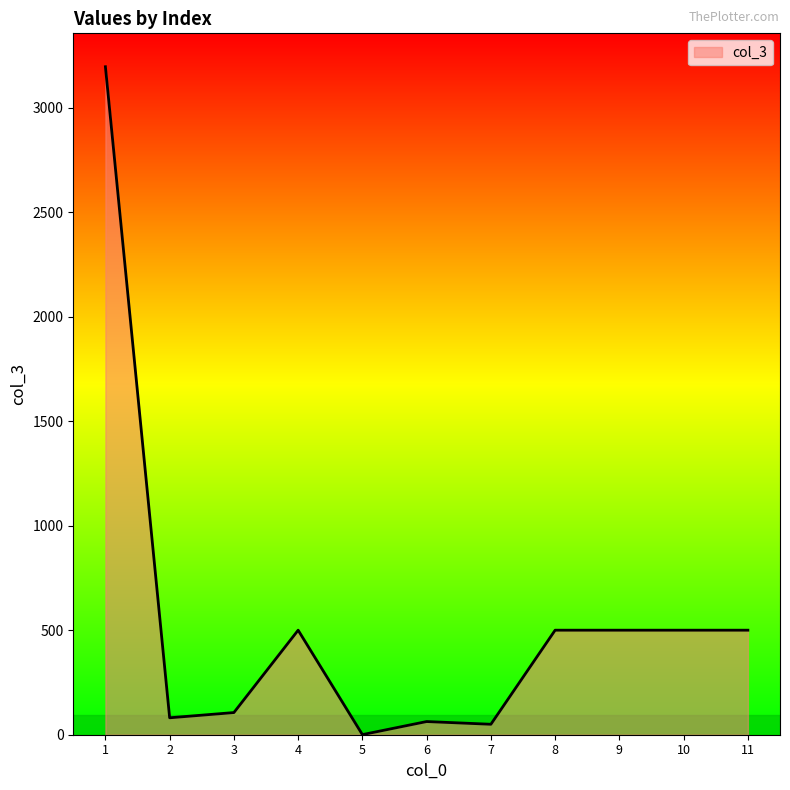

The value at 3 is 106.0. True or false?

True